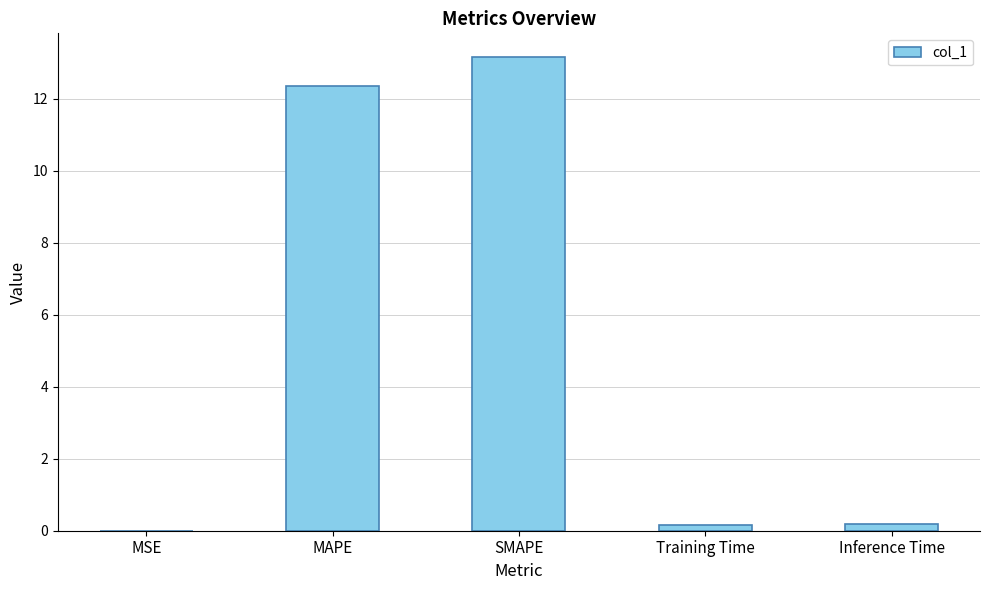

Which label corresponds to the largest value in the chart?

SMAPE